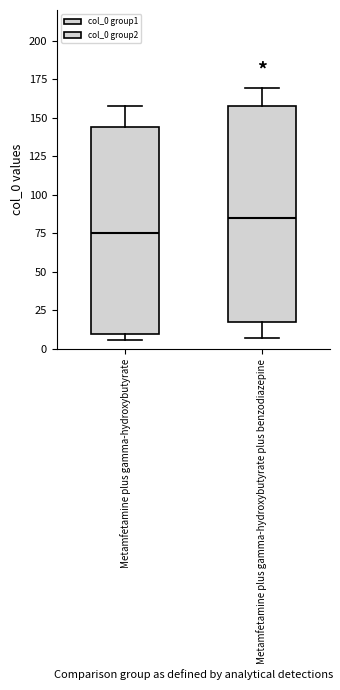

Where is the lower edge of the box for Metamfetamine plus gamma-hydroxybutyrate plus benzodiazepine on the y-axis? The values are not printed on the chart, so give them approximately, as read against the axis.

15